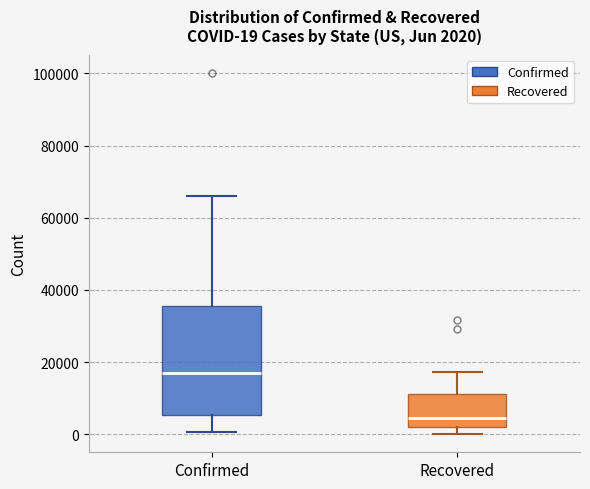

Which box is the tallest, from its lower edge to its upper edge?

Confirmed